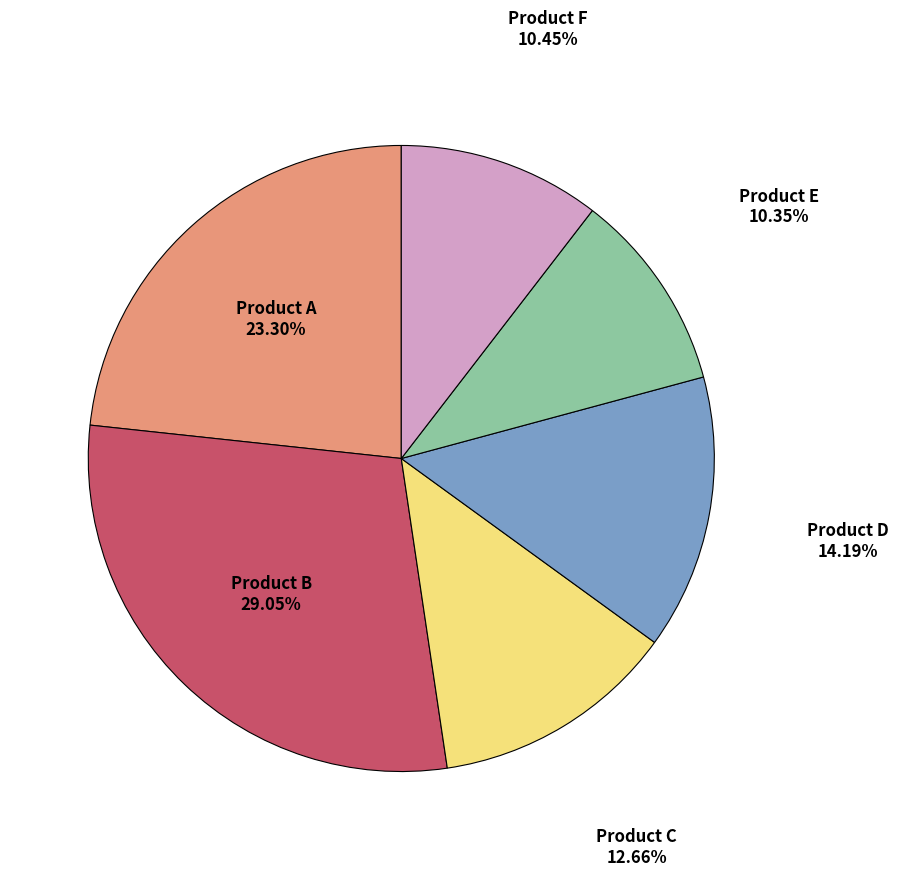

Is there a majority slice in this chart?

No